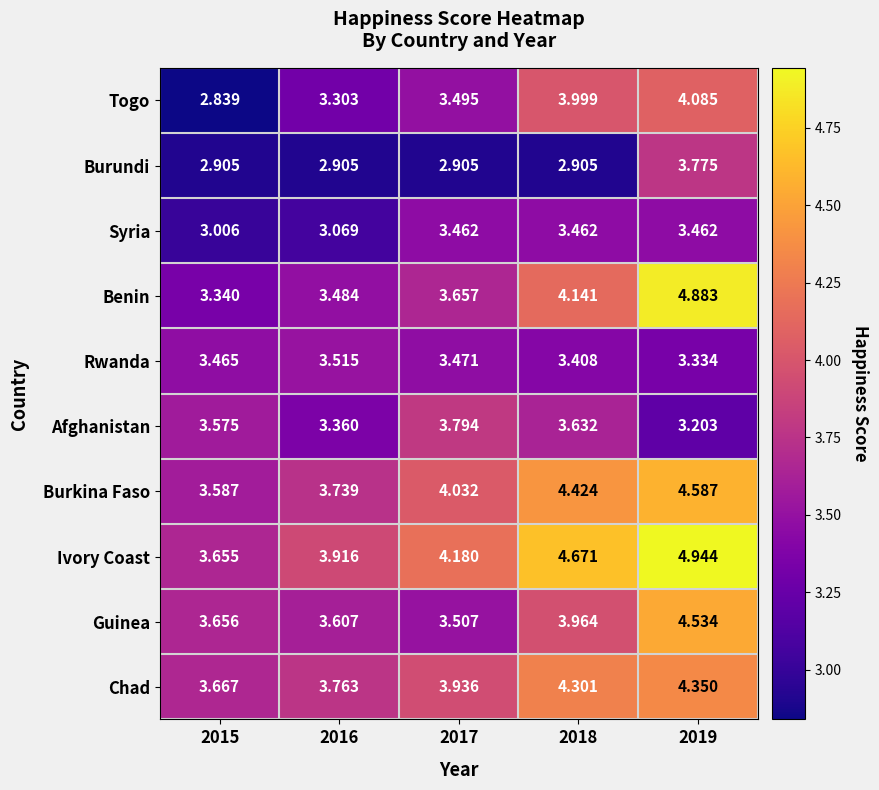

At which category is the sum across all series the highest?

2019